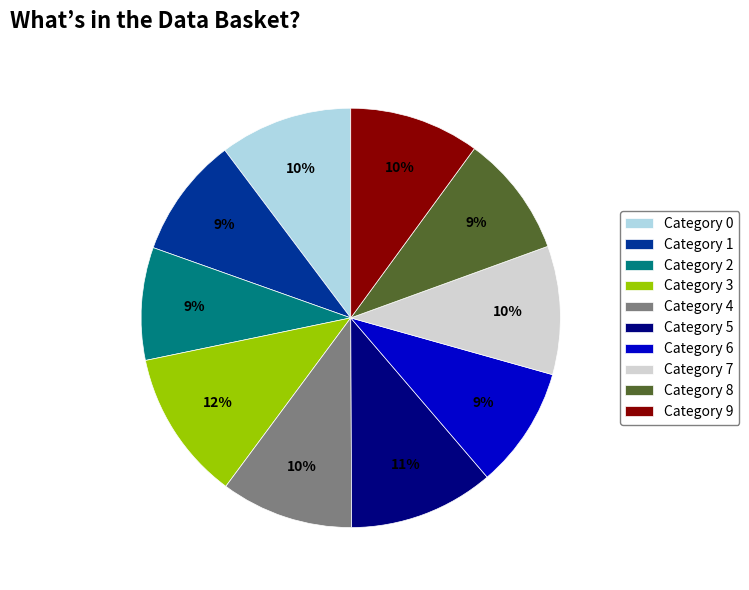

Which has a higher value, Category 0 or Category 3?

Category 3